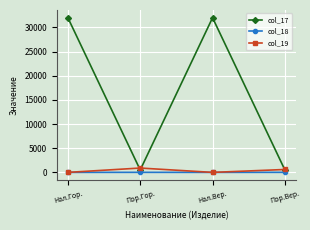

Rank the series at Пор.Гор. from highest to lowest value.

col_19, col_17, col_18